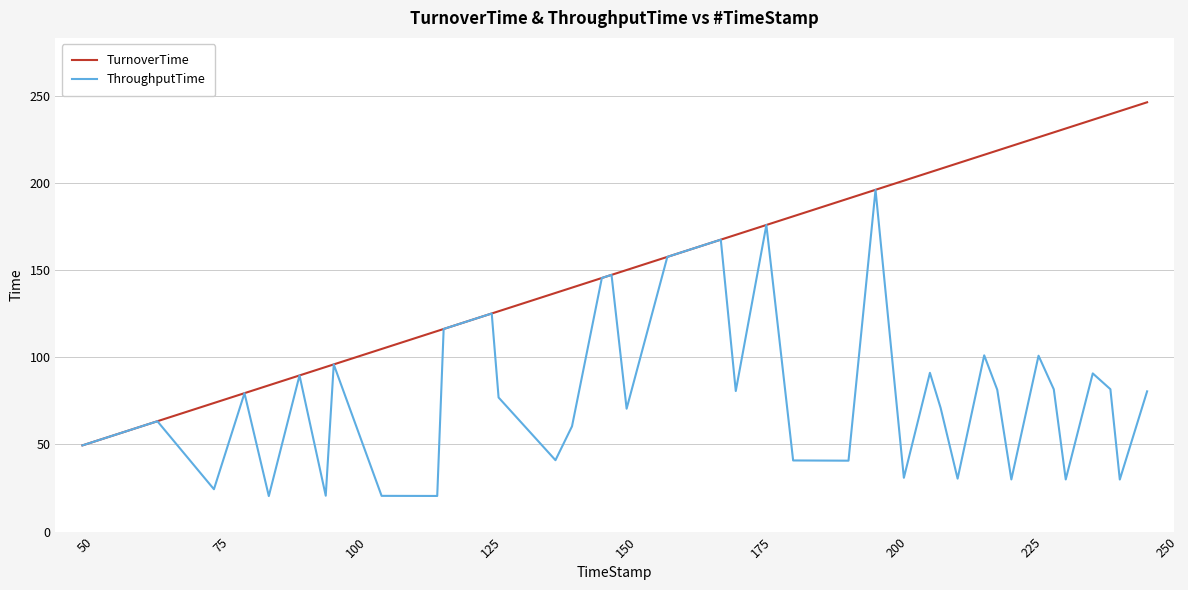

Rank the series by their average value, from highest to lowest.

TurnoverTime, ThroughputTime